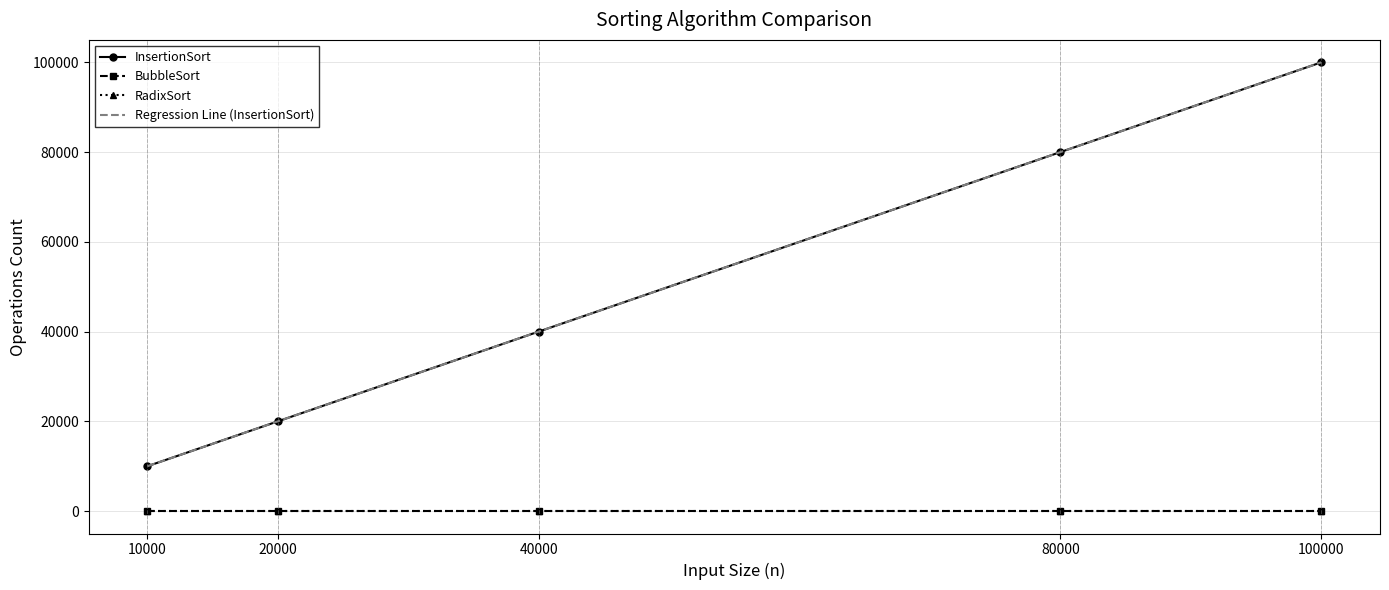

True or false: RadixSort has more than 0 interior local peaks.

False